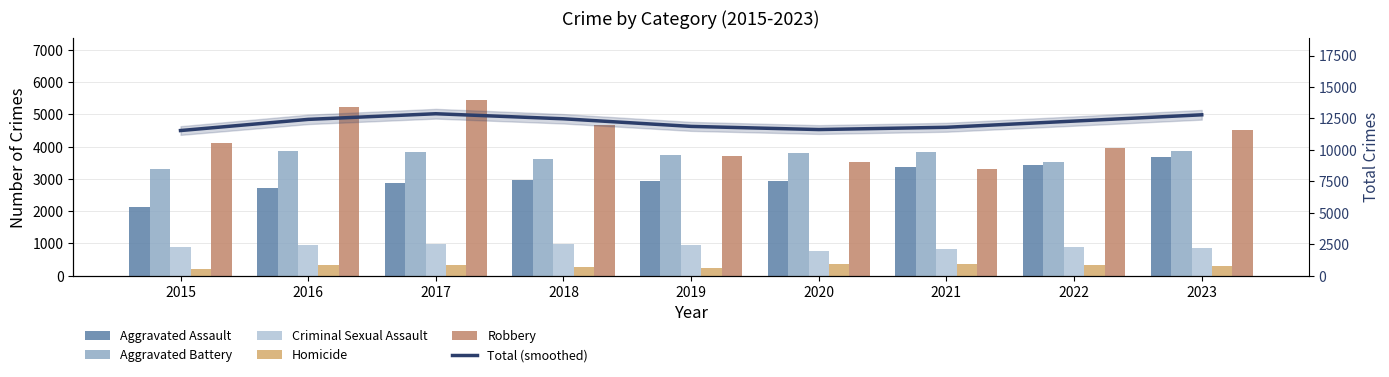

Is it true that Robbery equals 7343 at 2016?

False